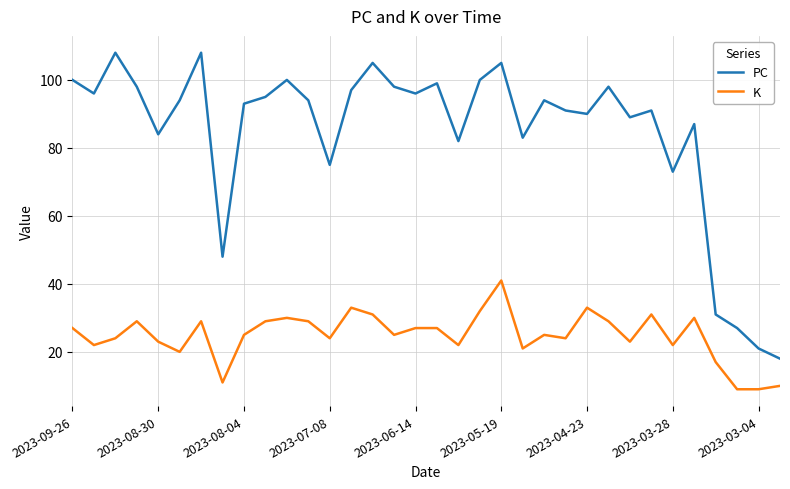

What is the difference between the maximum and minimum values in the PC series?

90